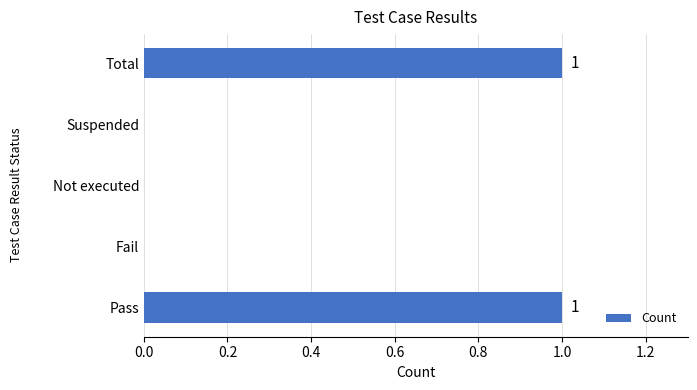

The value at Fail is 0. True or false?

True